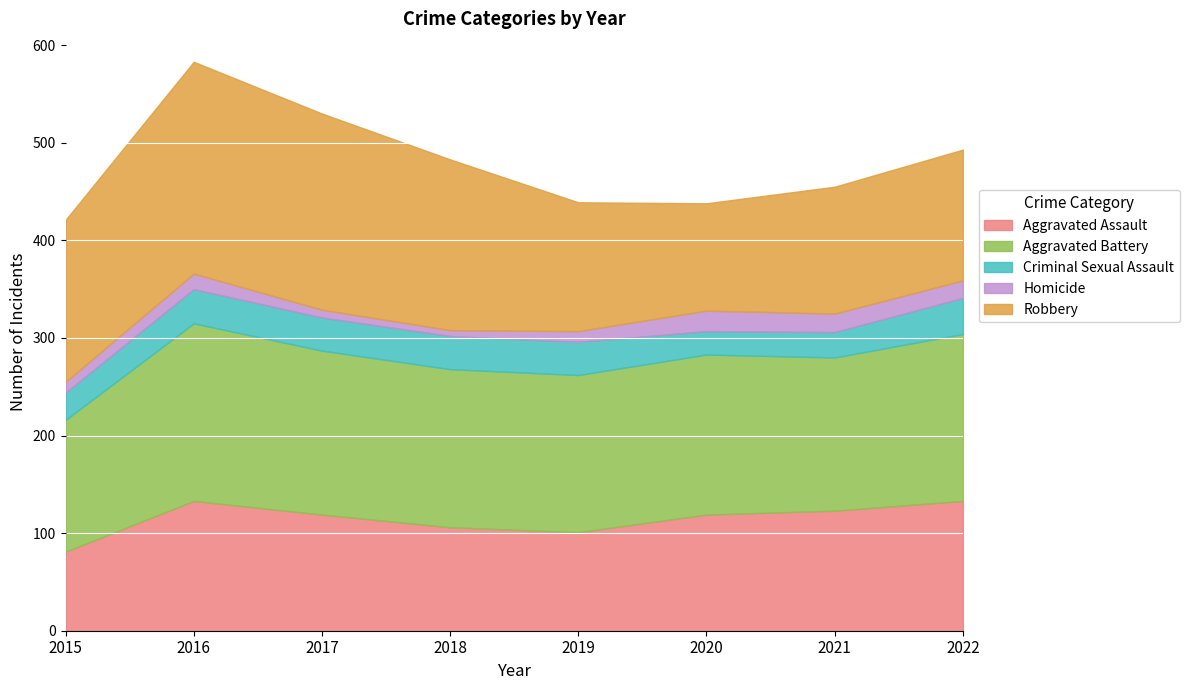

Which label corresponds to the smallest value in the chart?

2018